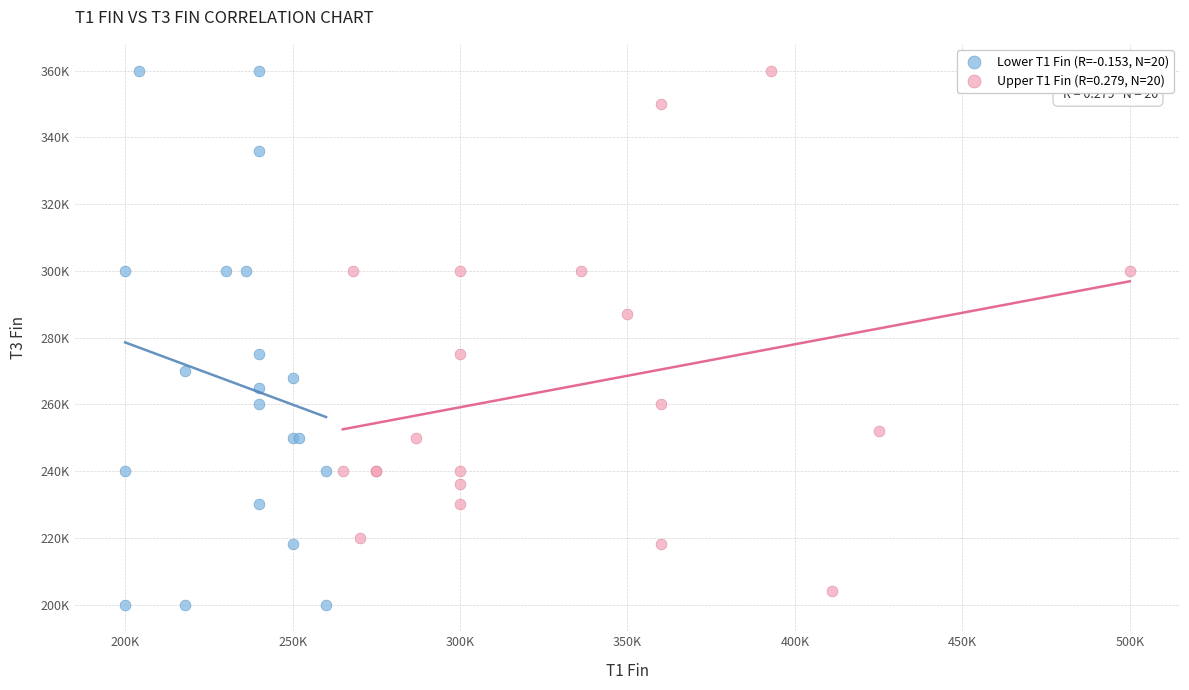

What are all the series names shown in the legend?

Lower T1 Fin (R=-0.153, N=20), Upper T1 Fin (R=0.279, N=20)